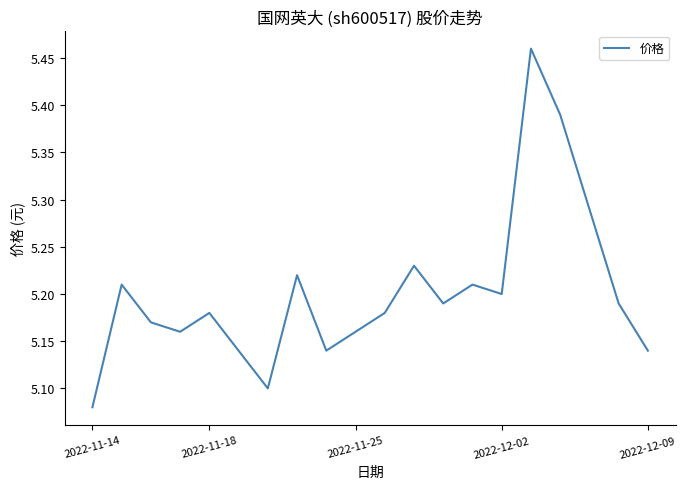

Is this an area chart (filled region under the line)?

No